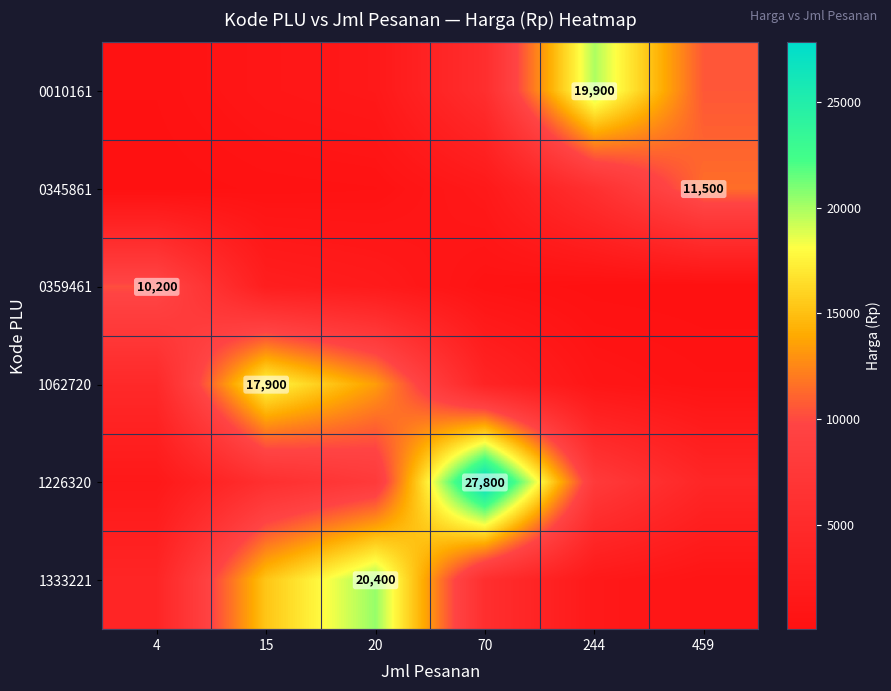

Rank the series by their maximum value, from lowest to highest.

0359461, 0345861, 1062720, 0010161, 1333221, 1226320